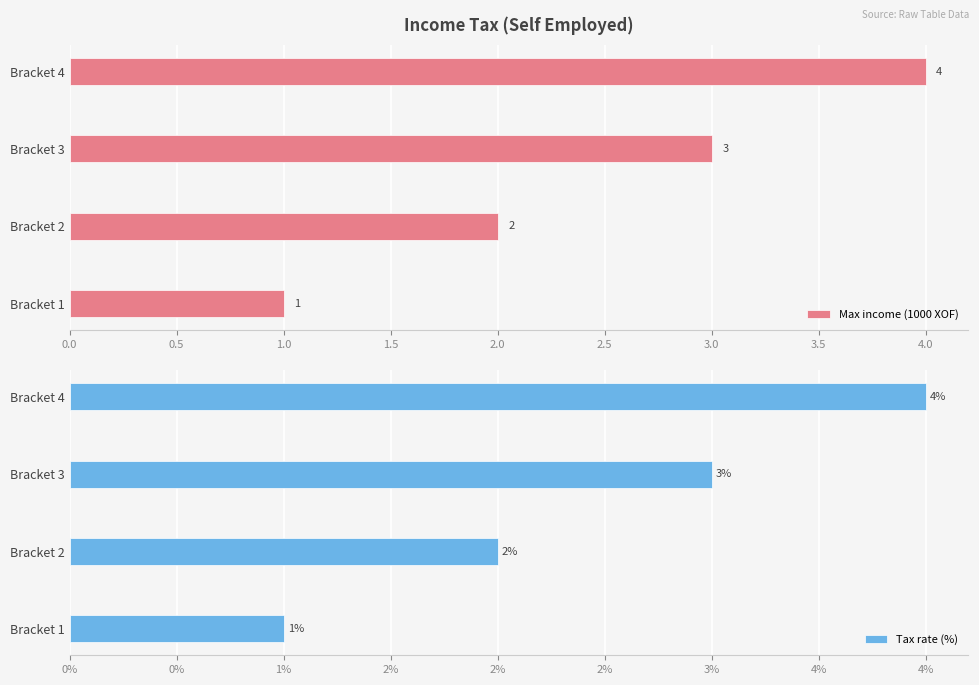

What is the difference between the maximum and minimum values in the Max income (1000 XOF) series?

3